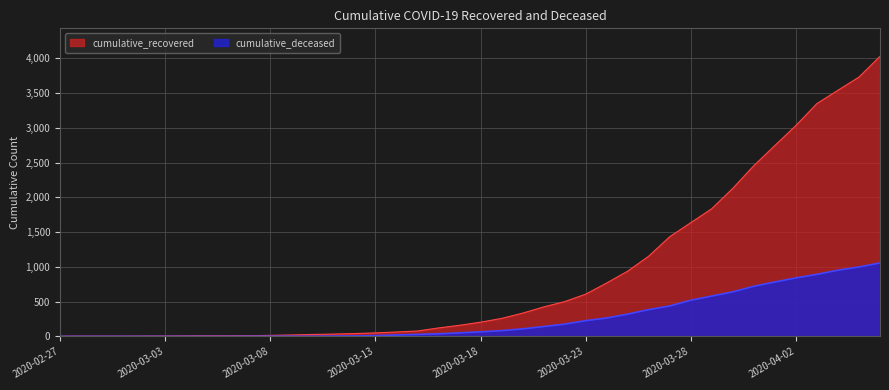

At 2020-03-21, list the series in order from largest to smallest.

cumulative_recovered, cumulative_deceased